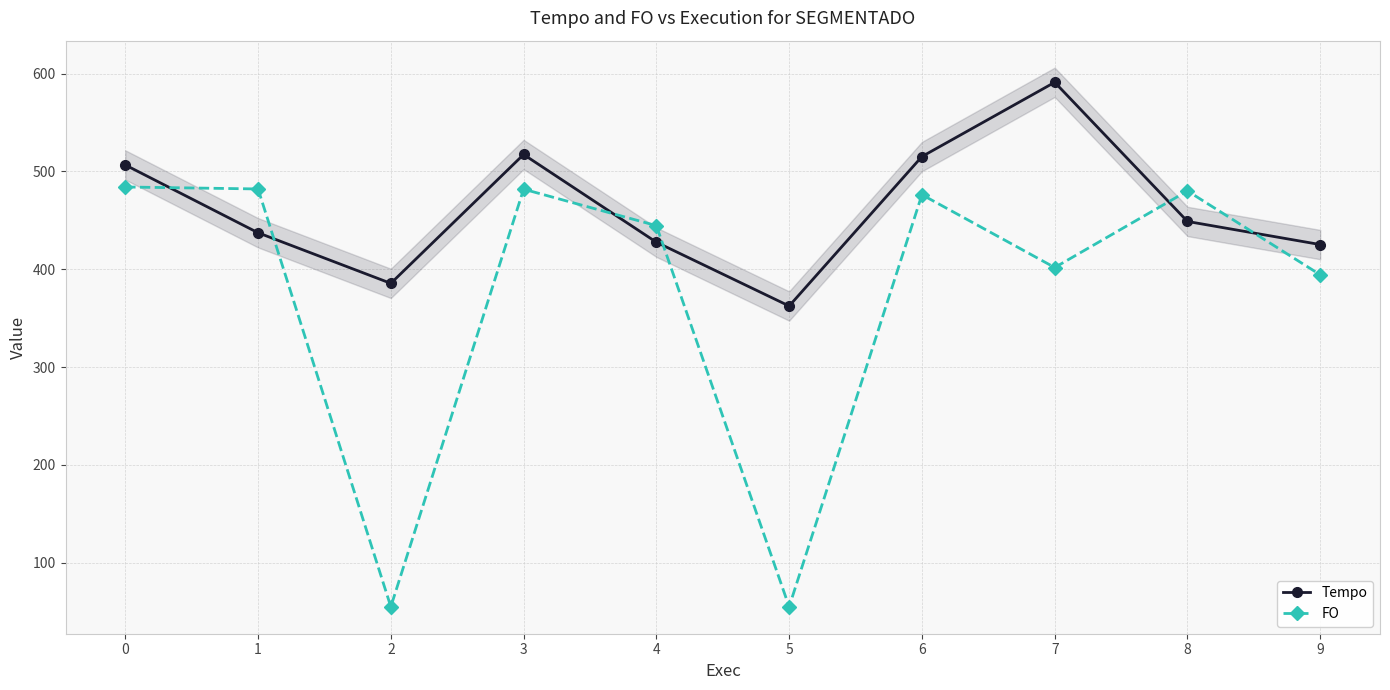

The value of Tempo at 4 is 573.4. True or false?

False